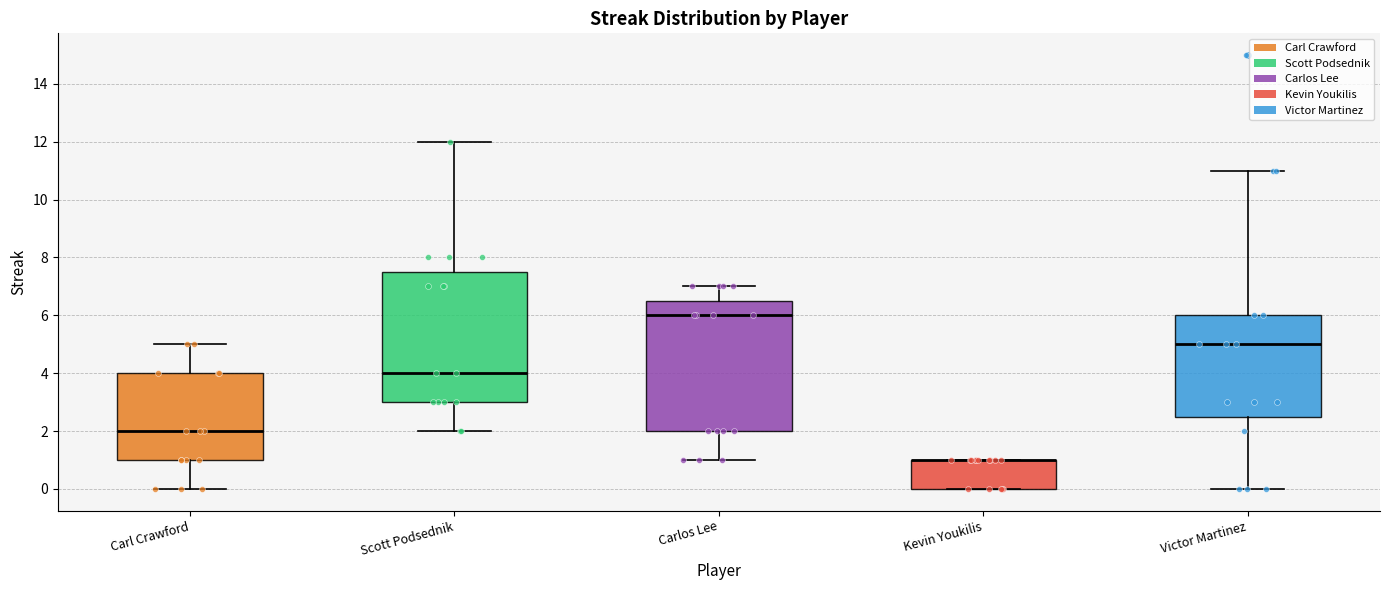

Reading left to right, transcribe this box plot: for each box, give where its median line is, the range the box spans, and where its two whiskers end, as read against the y-axis. The values are not printed on the chart, so give them approximately, as read against the axis.

Carl Crawford: median 2.0, box 1.0 to 4.0, whiskers 0.0 to 5.0
Scott Podsednik: median 4.0, box 3.0 to 7.6, whiskers 2.0 to 12.0
Carlos Lee: median 6.0, box 2.0 to 6.6, whiskers 1.0 to 7.0
Kevin Youkilis: median 1.0 (drawn on the box's upper edge), box 0.0 to 1.0, whiskers 0.0 to 1.0
Victor Martinez: median 5.0, box 2.6 to 6.0, whiskers 0.0 to 11.0